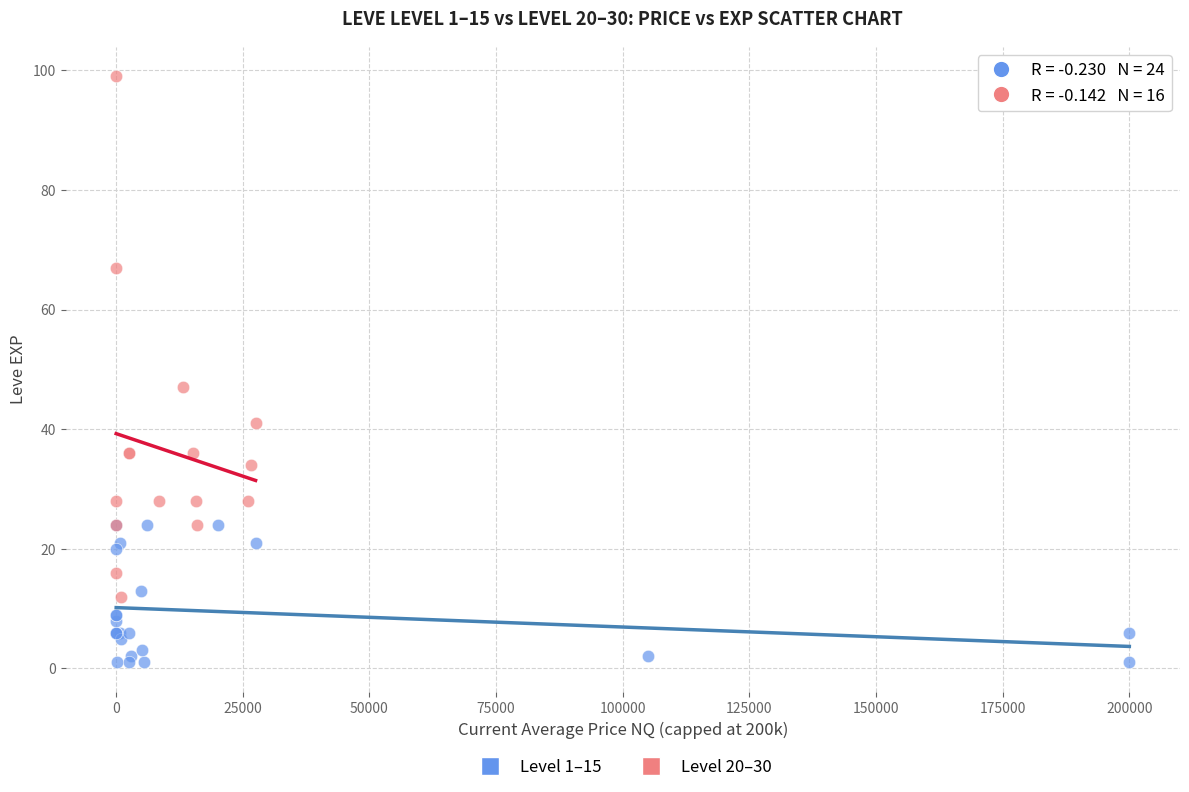

Which series reaches the maximum Y coordinate?

Level 20–30